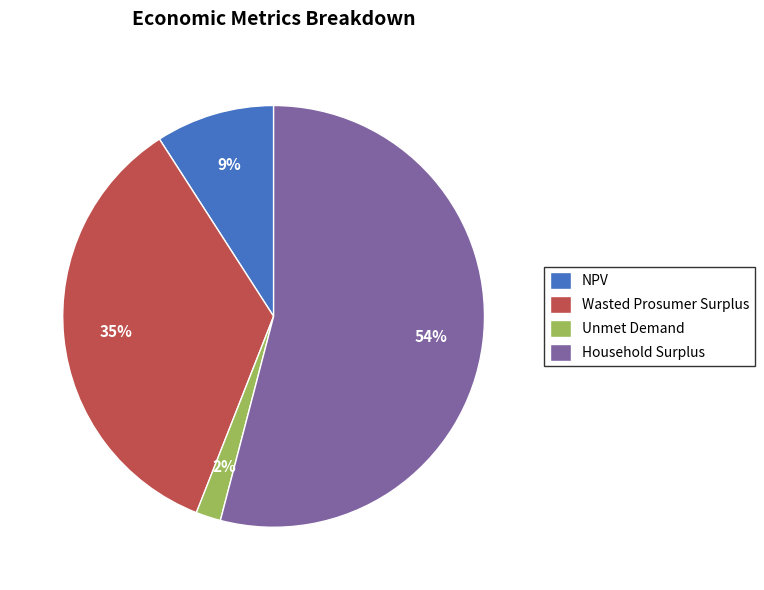

True or false: Unmet Demand accounts for 2% of the total.

True